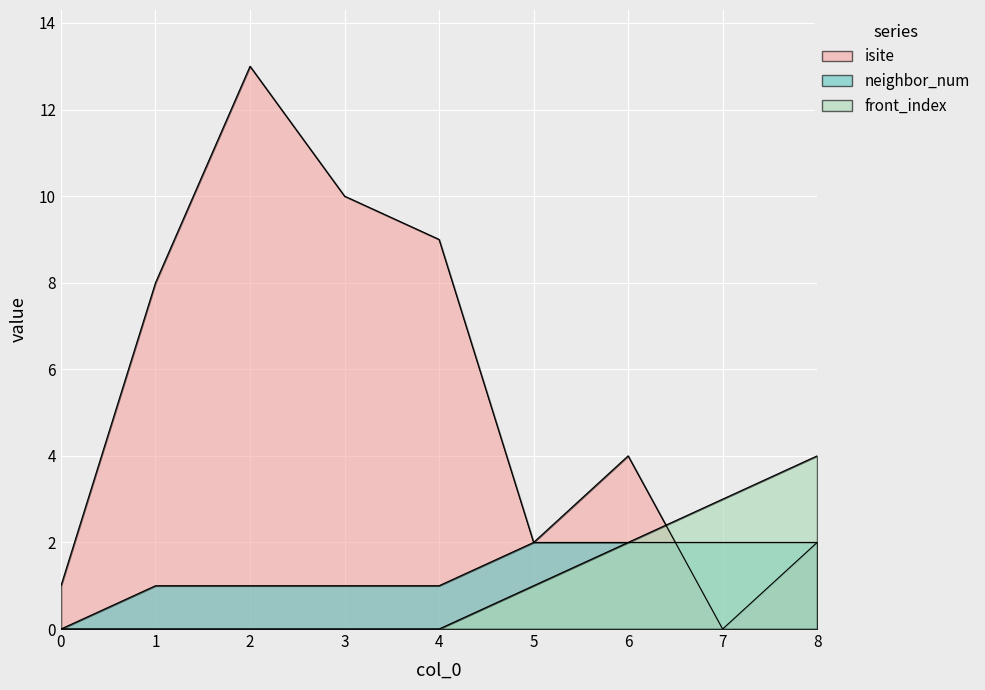

How many times do isite and front_index cross each other?

1